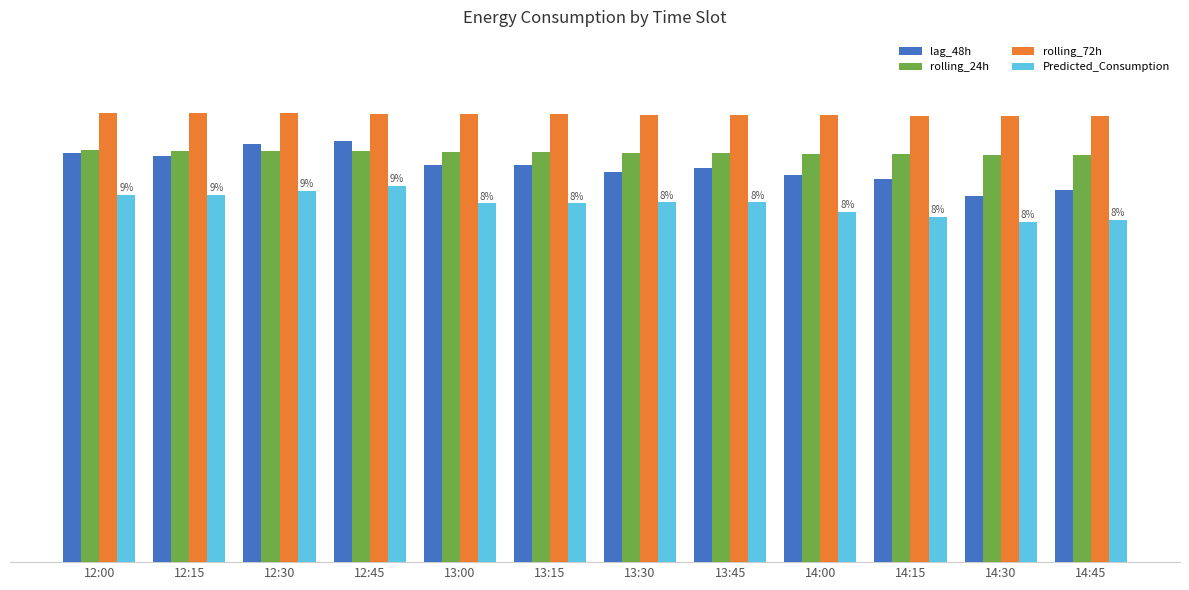

Where does the Predicted_Consumption series first go above 4659?

12:00